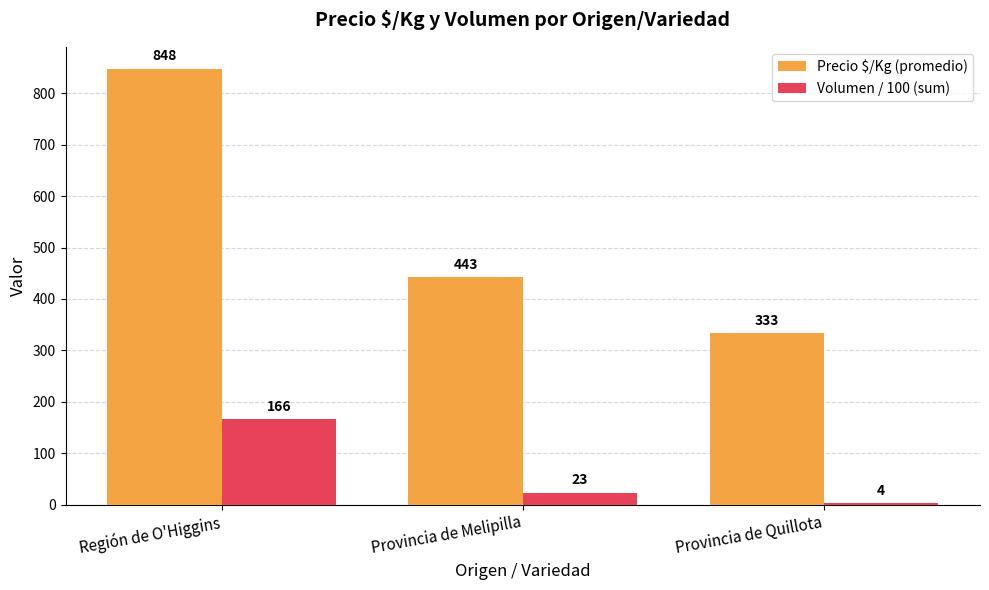

What is the sum of the Volumen / 100 (sum) values at Provincia de Quillota and Provincia de Melipilla?

27.0